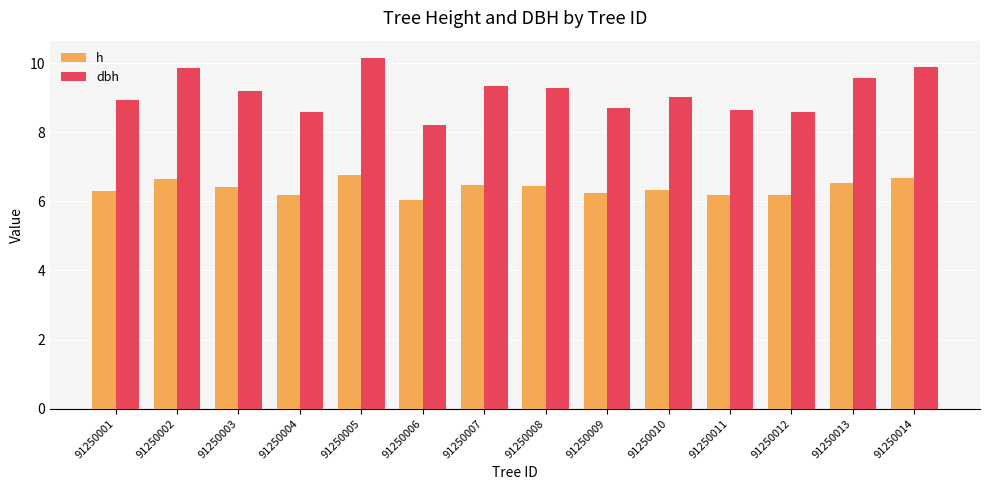

What is the smallest value displayed?

6.0